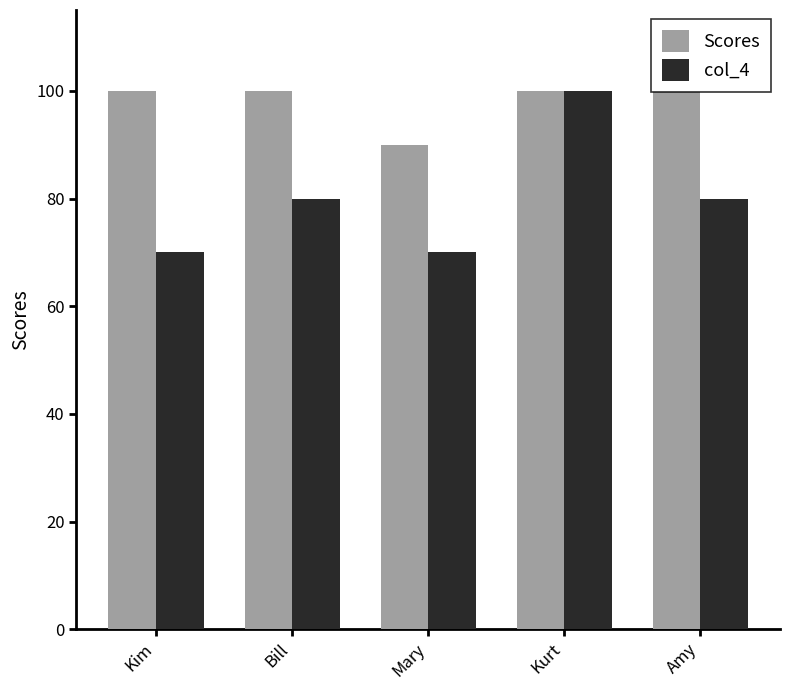

What is the maximum value shown in the chart?

100